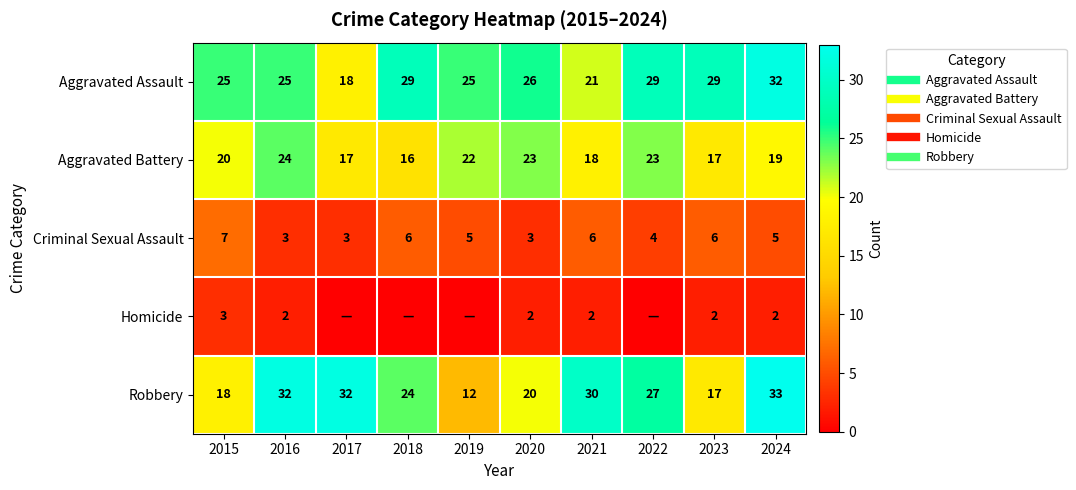

At how many categories does at least one series exceed 6?

10